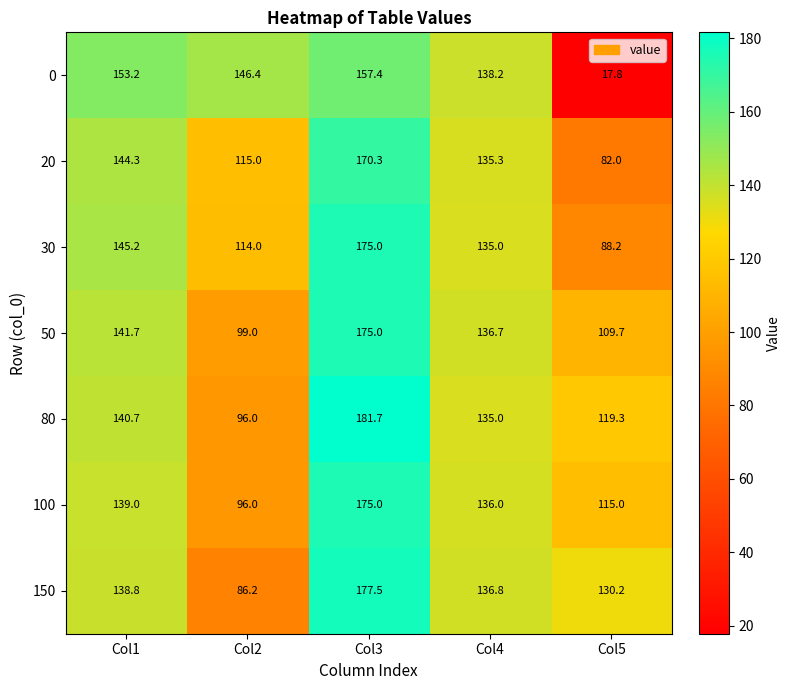

What is the sum of all 0 values?

613.0